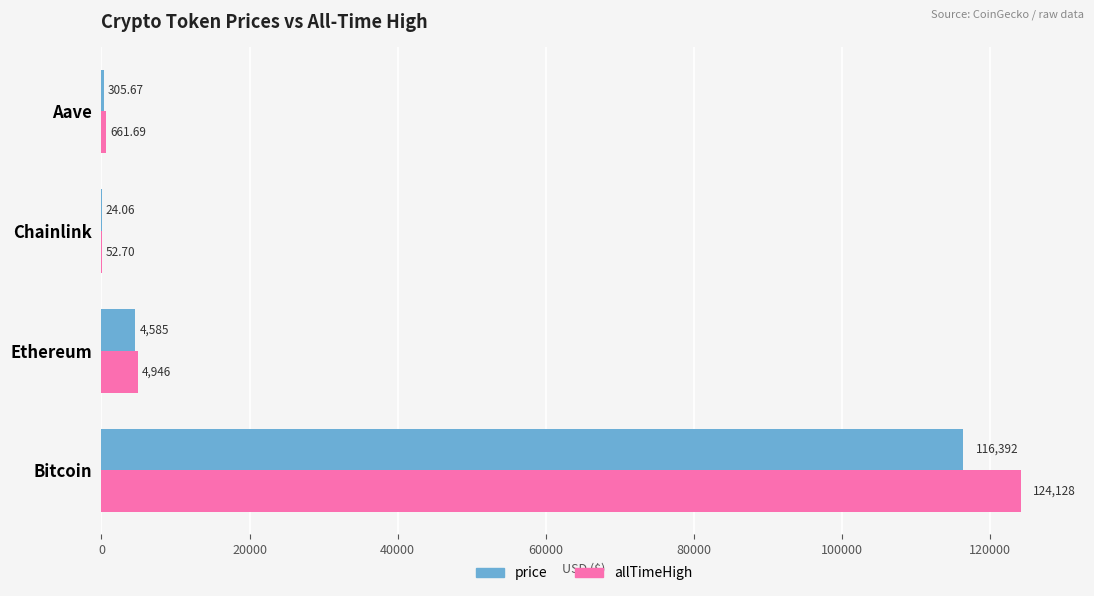

Where is allTimeHigh nearest to the value 62090?

Ethereum